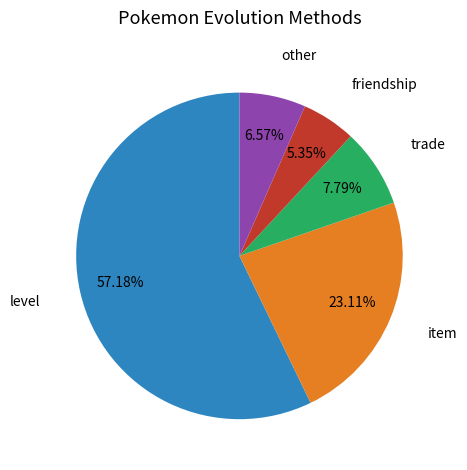

Is it true that item is 23% of the pie?

True